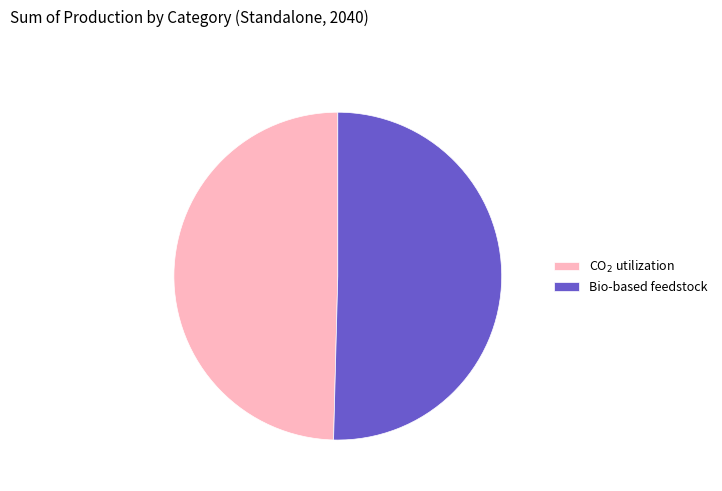

What is the majority slice?

Bio-based feedstock